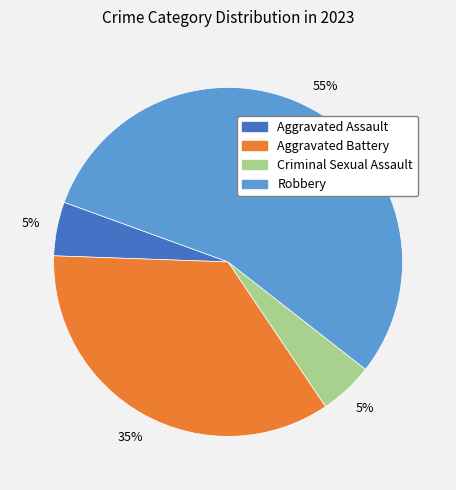

Between Criminal Sexual Assault and Robbery, which is larger?

Robbery